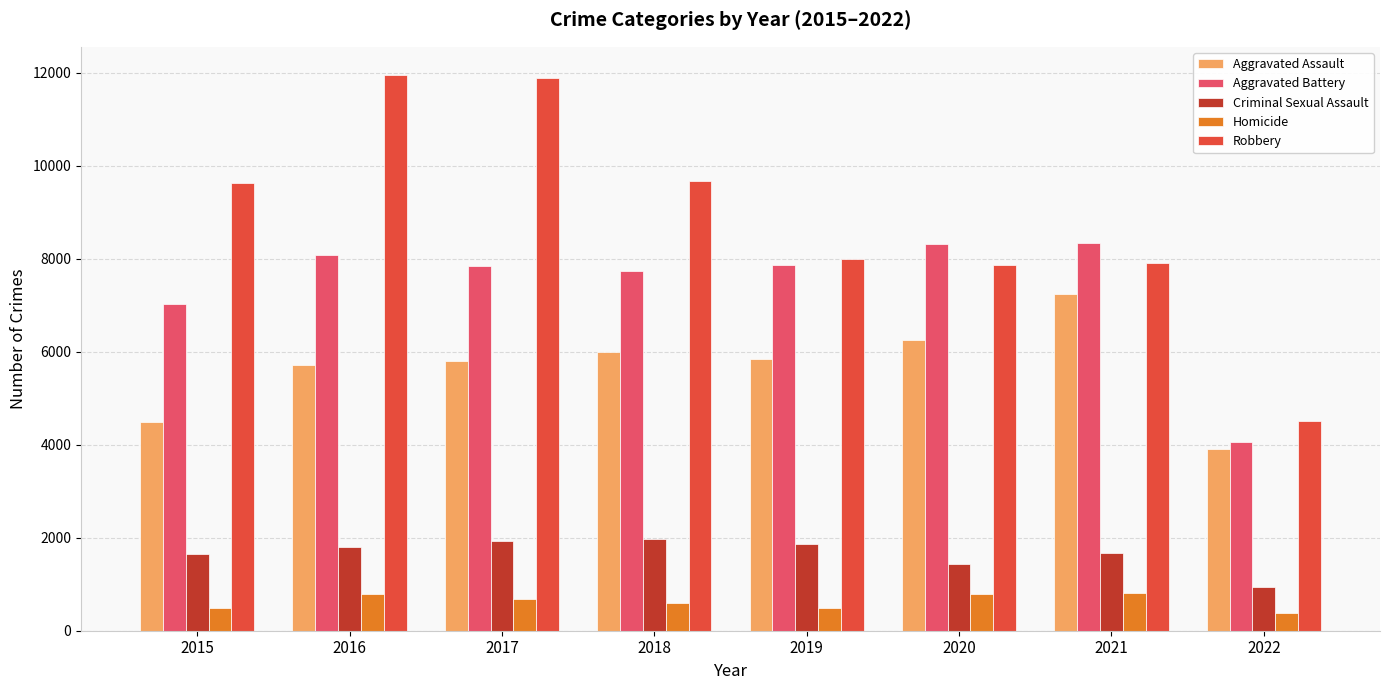

What is the lowest value of the Robbery series?

4513